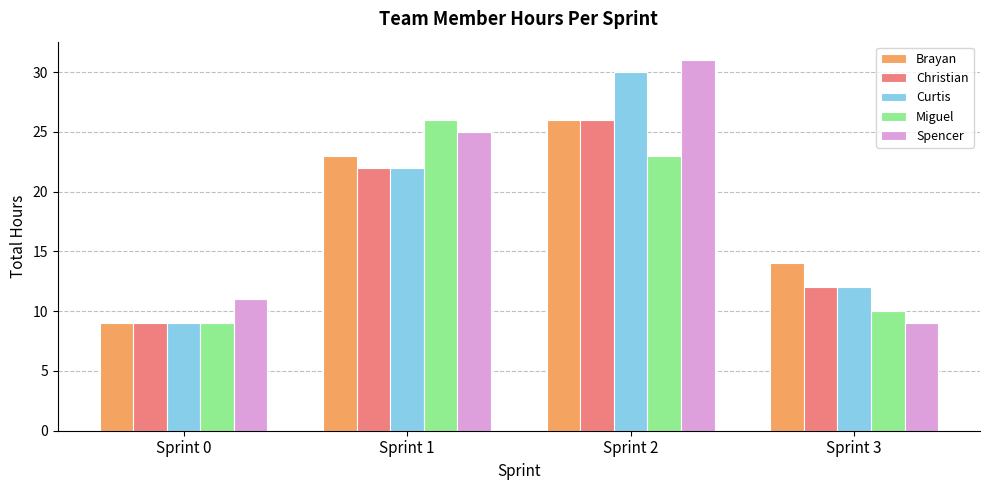

What is the difference between the highest and lowest values at Sprint 0?

2